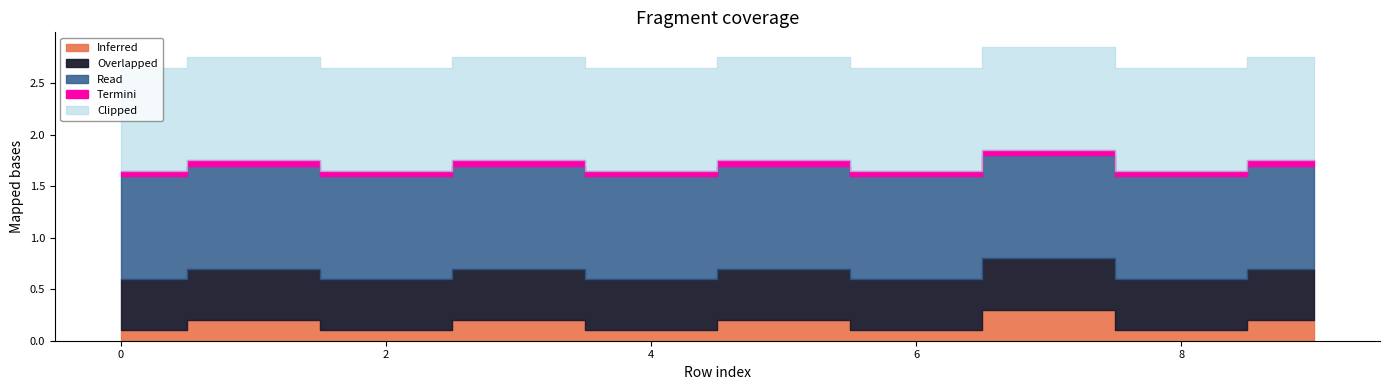

Rank the series at 9 from highest to lowest value.

Read, Clipped, Overlapped, Inferred, Termini